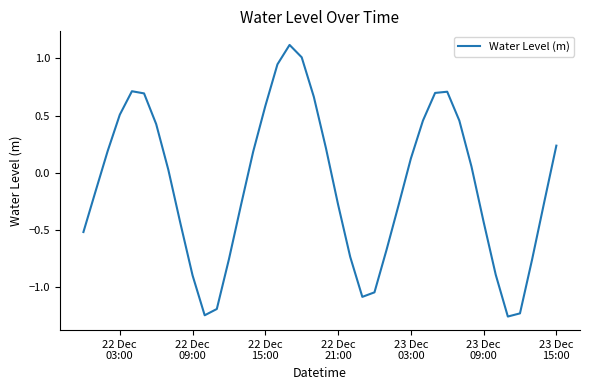

What is the greatest value displayed?

1.1